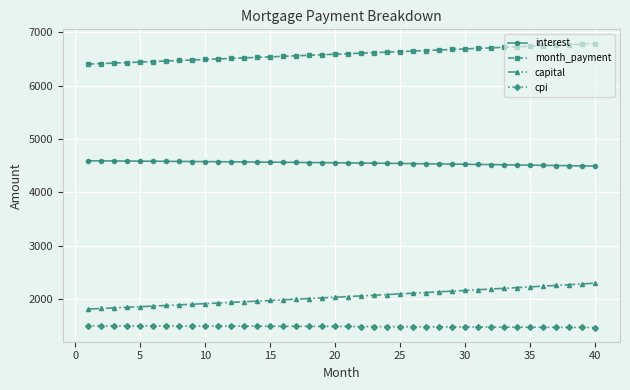

True or false: month_payment and cpi cross at least once.

False